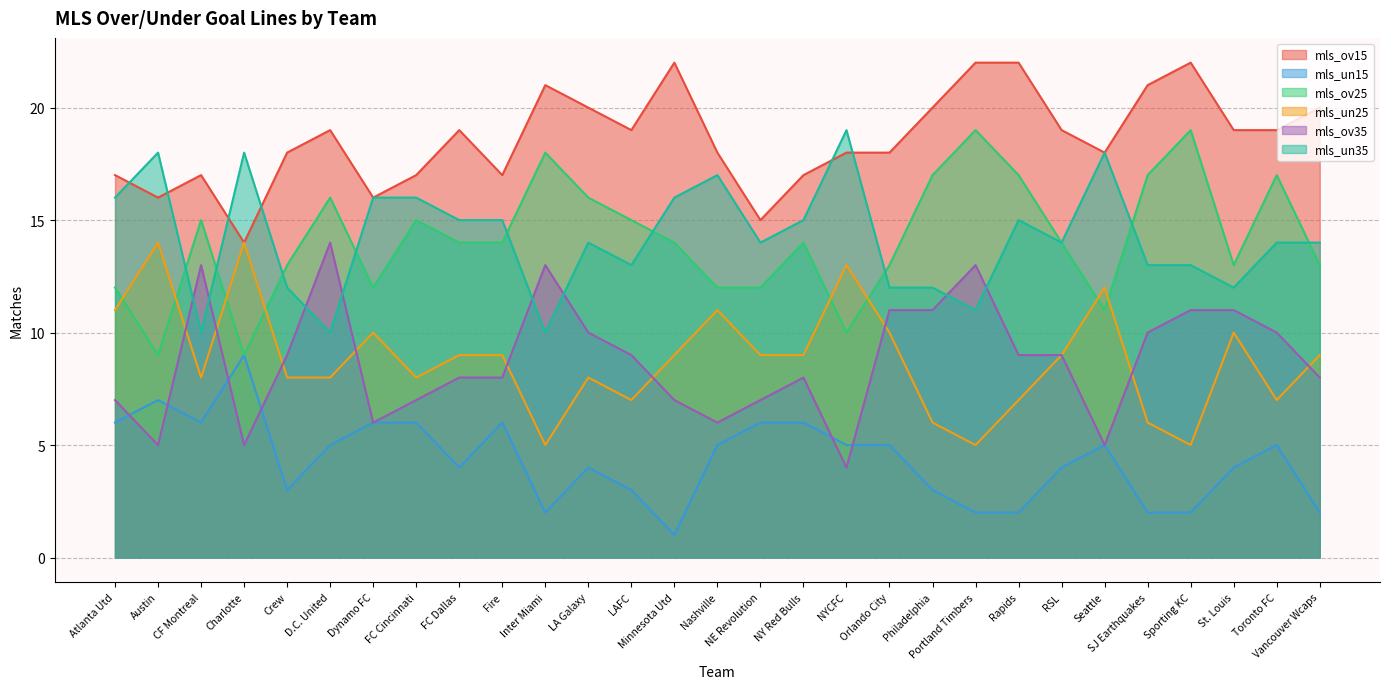

At which label does mls_ov35 reach its peak?

D.C. United